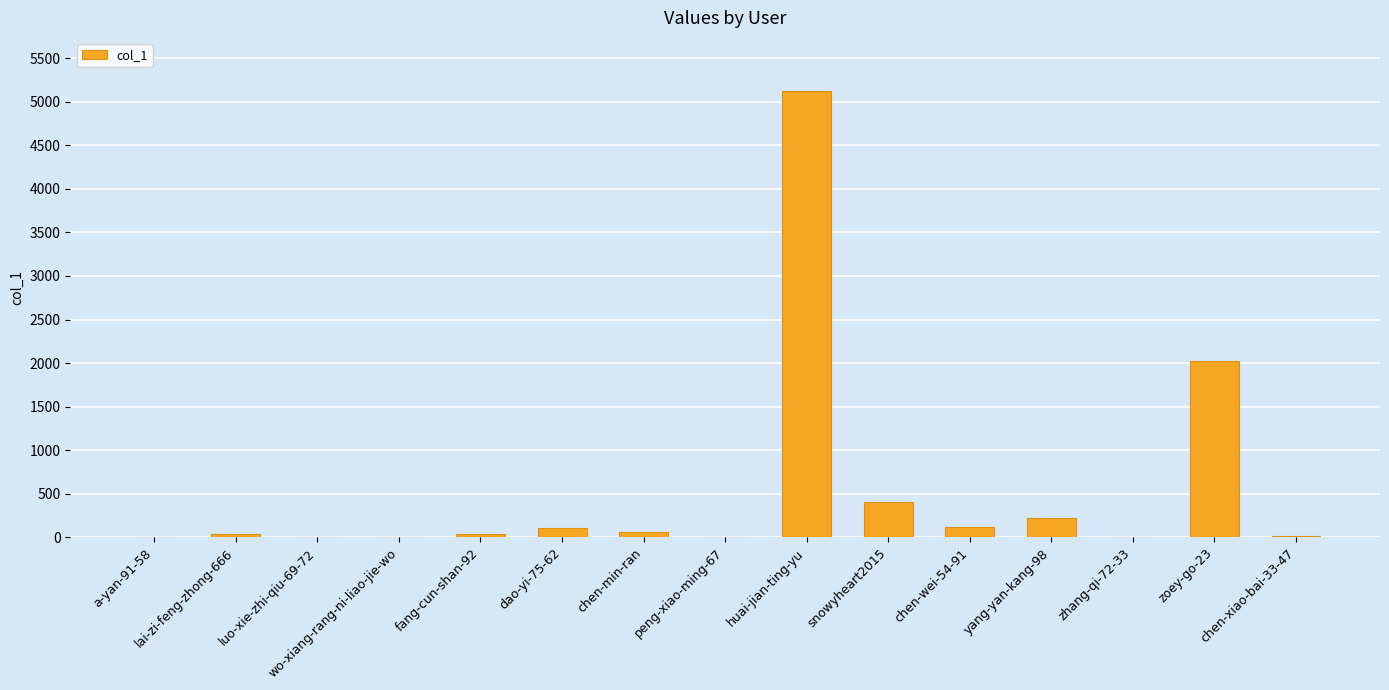

Which label corresponds to the largest value in the chart?

huai-jian-ting-yu